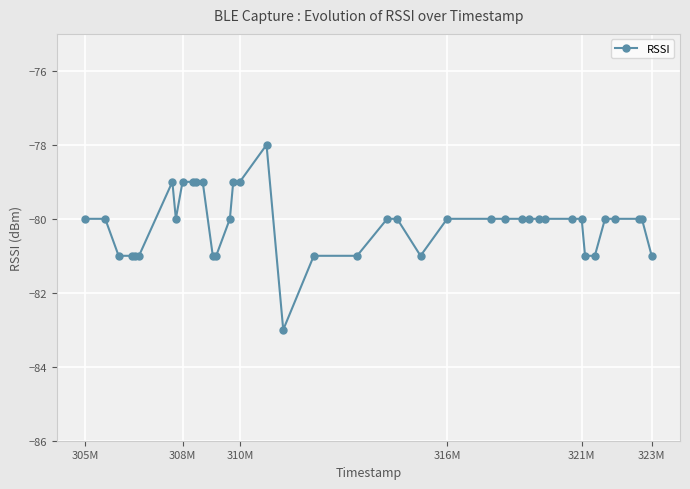

What is the value of the 26th point from the left?

-80